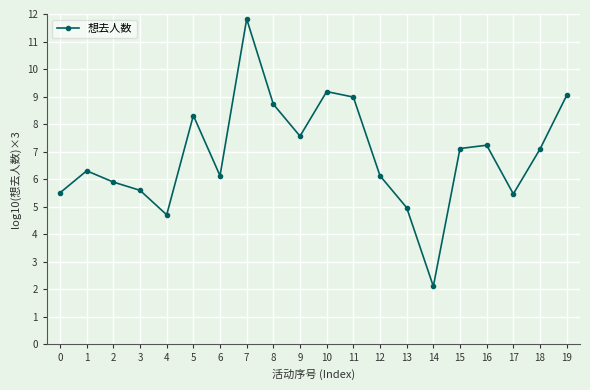

Reading right to left, list all the values displayed in this chart.

19=9.0	18=7.1	17=5.5	16=7.2	15=7.1	14=2.1	13=5.0	12=6.1	11=9.0	10=9.2	9=7.6	8=8.7	7=11.8	6=6.1	5=8.3	4=4.7	3=5.6	2=5.9	1=6.3	0=5.5